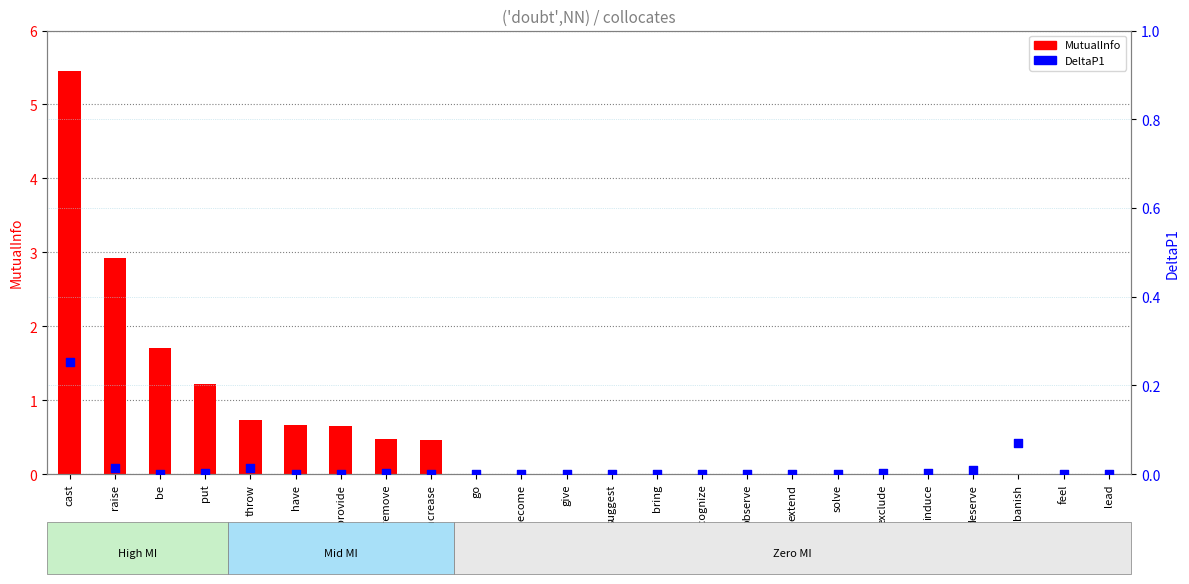

Which series has the widest spread of Y values?

MutualInfo